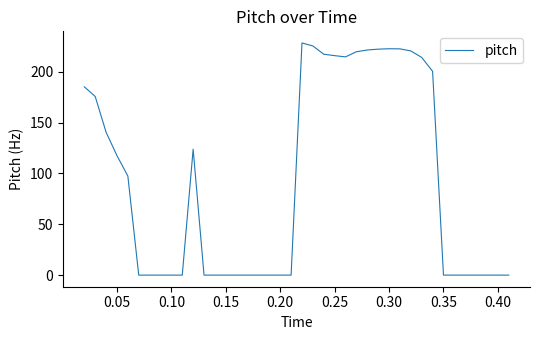

What is the greatest value displayed?

228.3